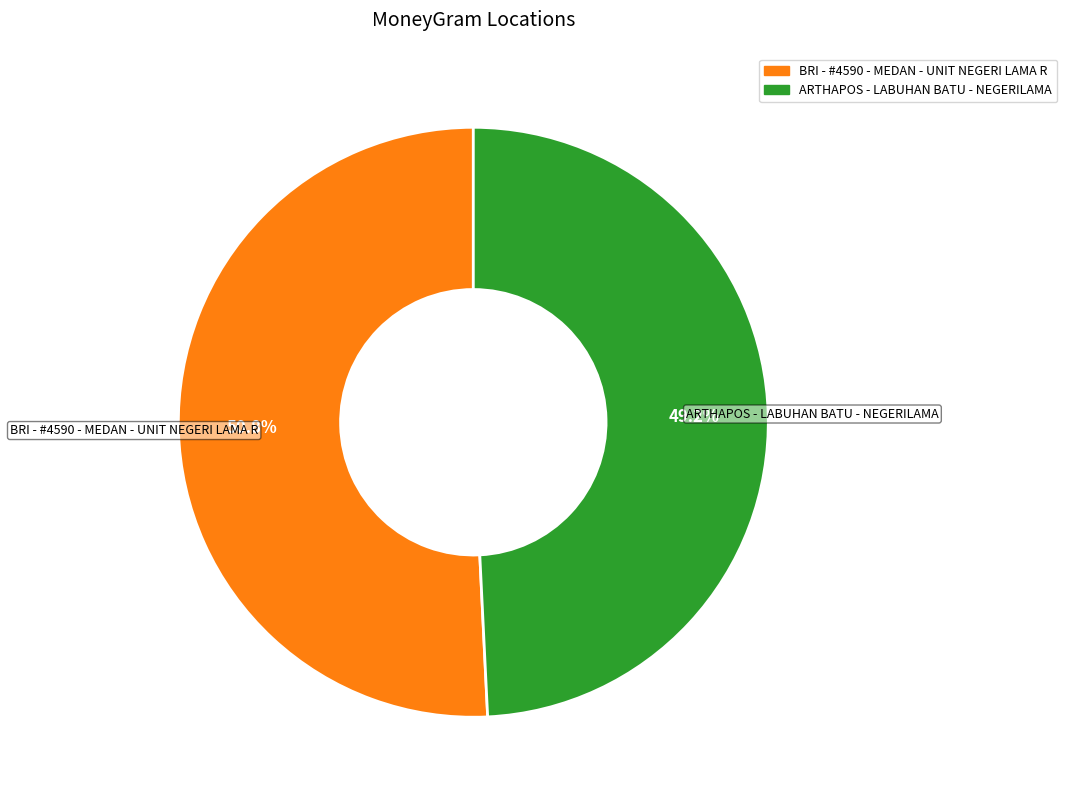

How many segments does this pie chart have?

2